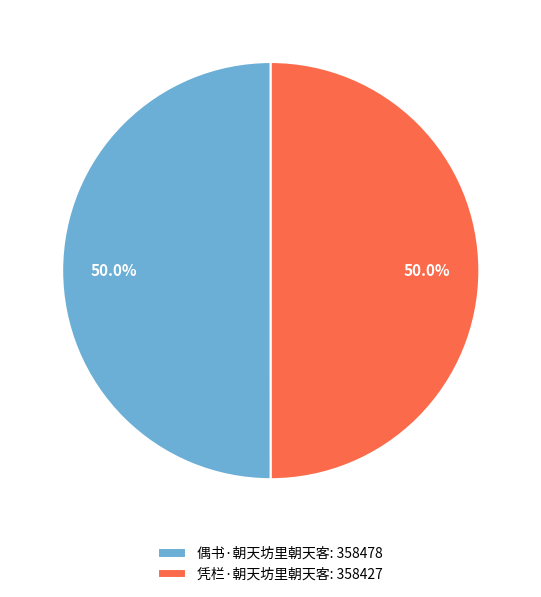

To the nearest percent, what percentage of the pie is 凭栏·朝天坊里朝天客?

50%